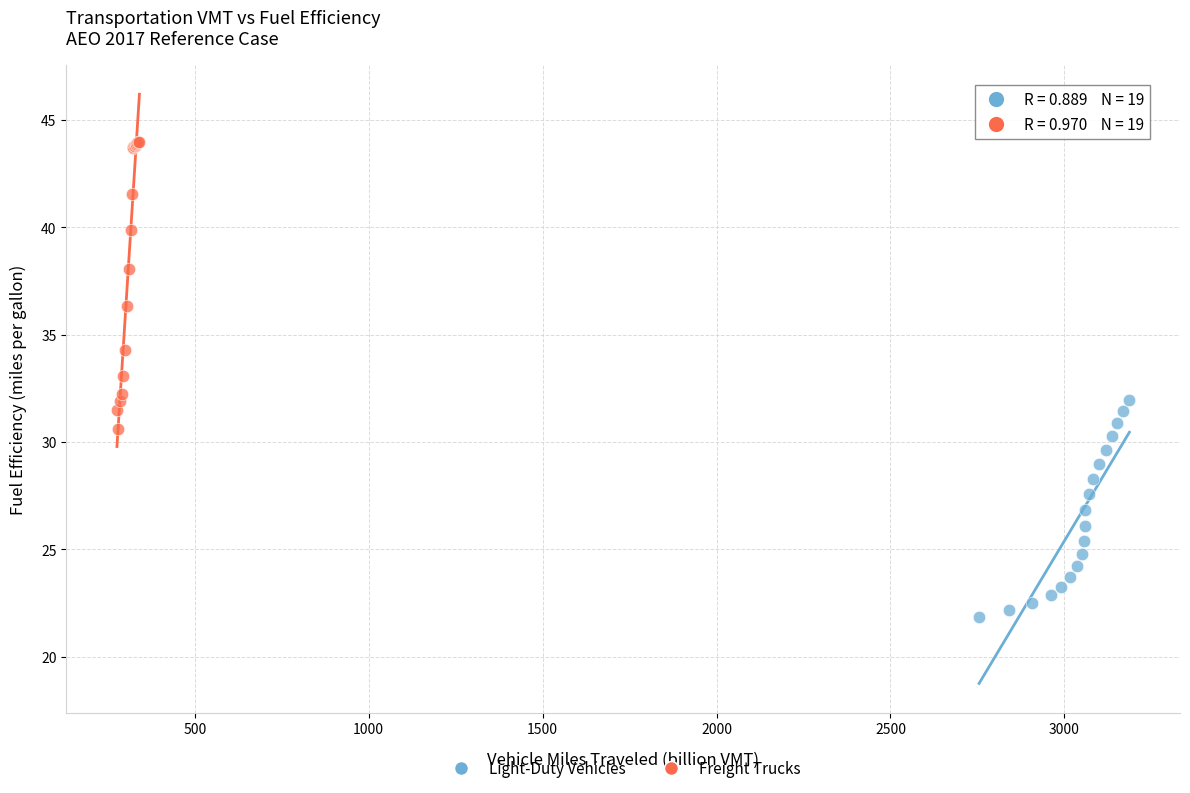

What are all the series names shown in the legend?

Light-Duty Vehicles, Freight Trucks